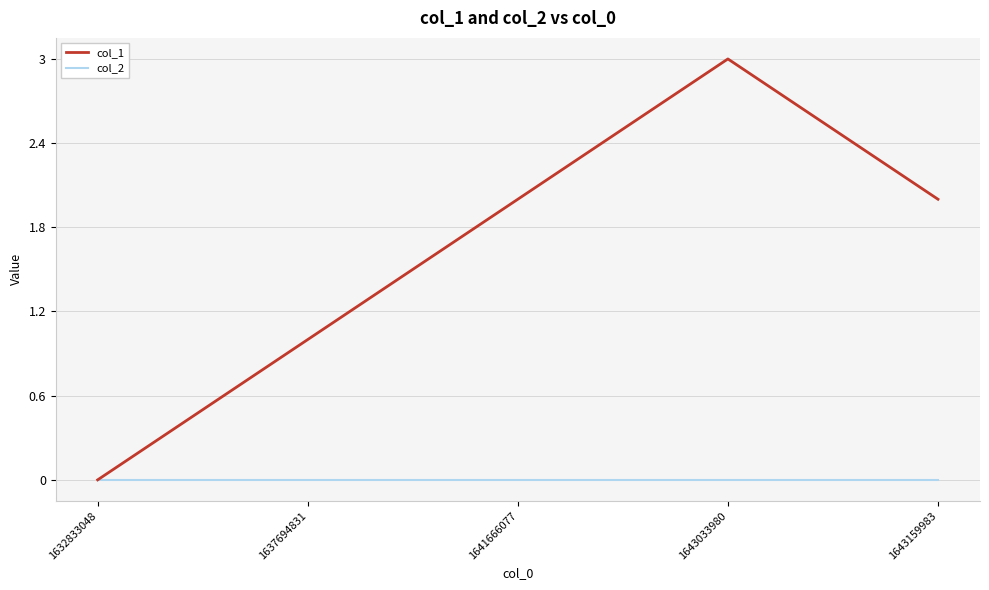

What is the difference between the maximum and minimum values in the col_1 series?

3